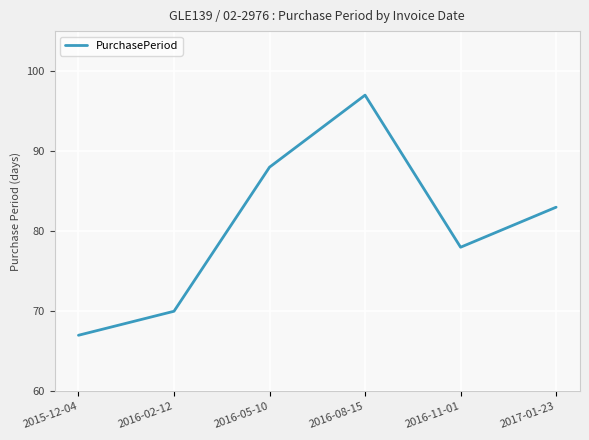

How many categories are shown in the chart?

6